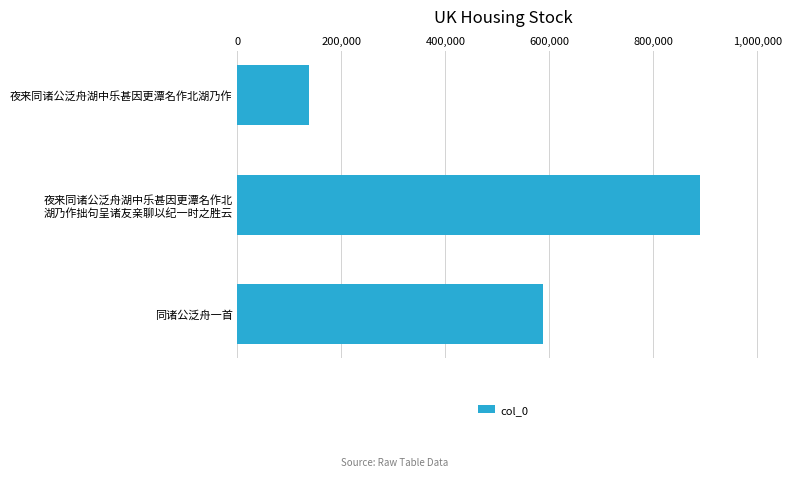

Reading bottom to top, extract all data points from this chart.

588365	889584	138408